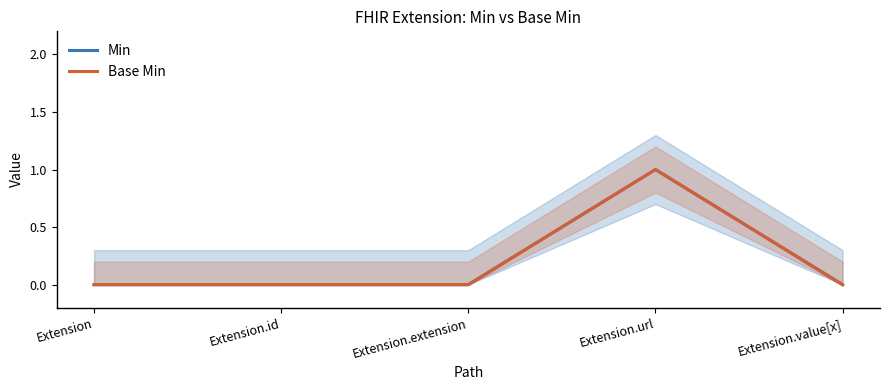

Reading right to left, extract all data points from this chart.

Min: 0	1	0	0	0
Base Min: 0	1	0	0	0